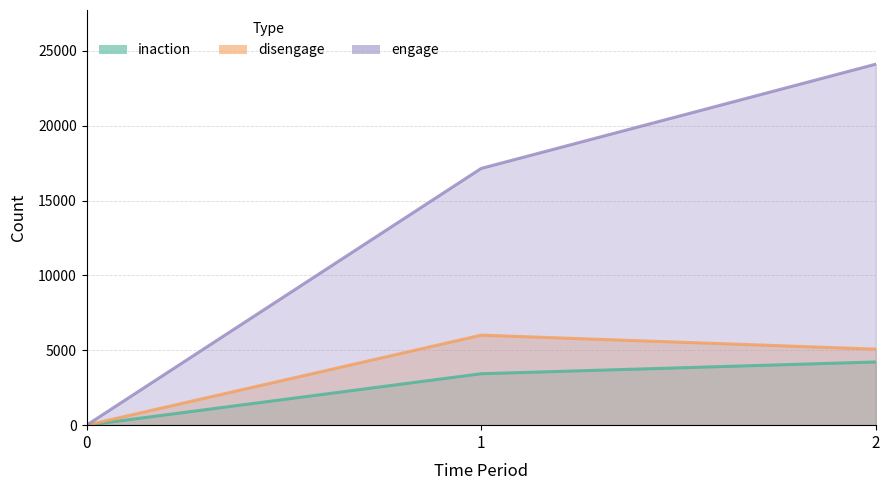

How many data points in disengage are less than 5077?

1